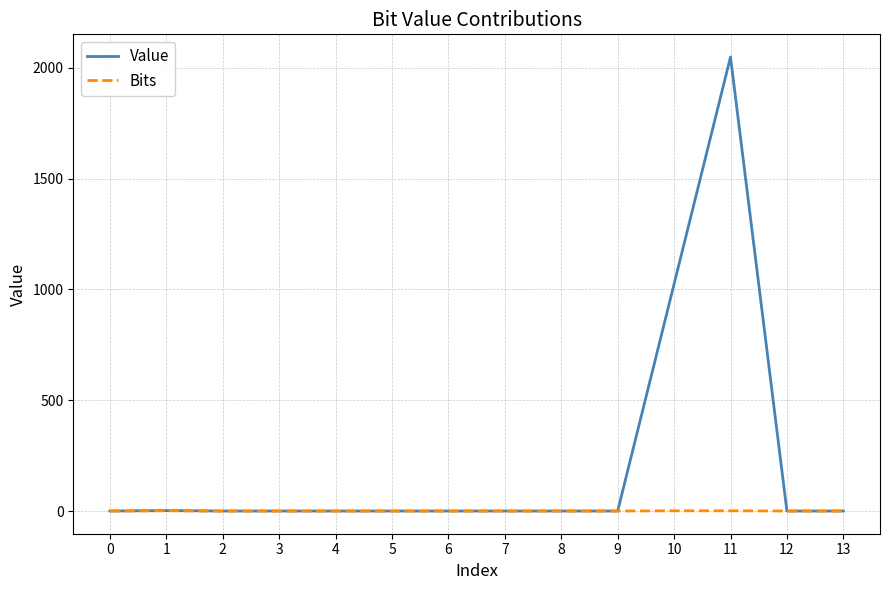

At how many categories does at least one series exceed 163?

2